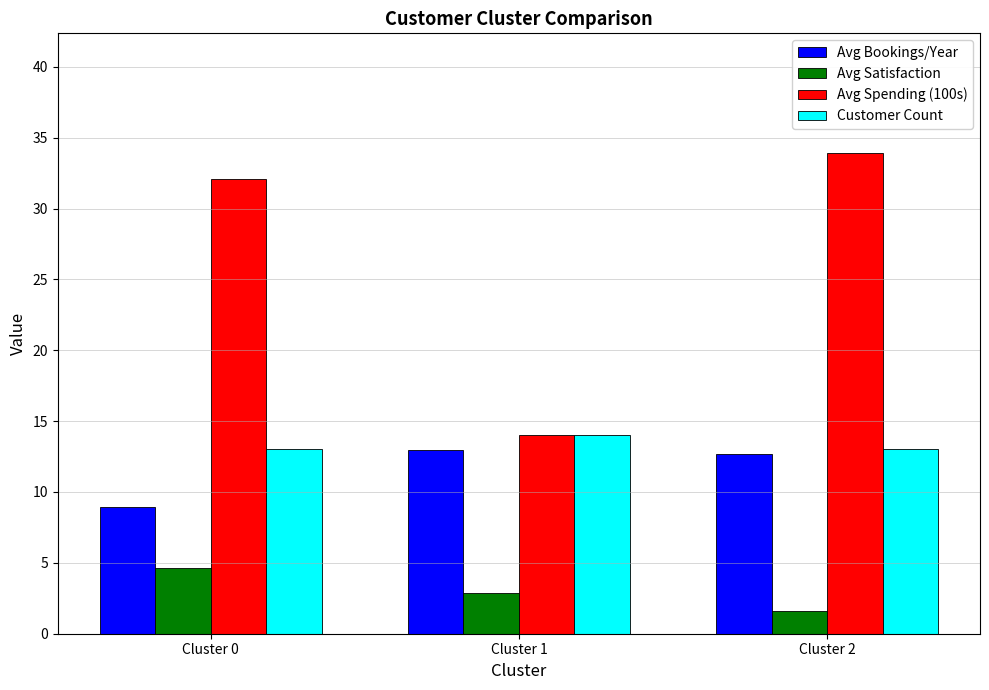

What is the value of the Customer Count bar at the 1st from the left?

13.0